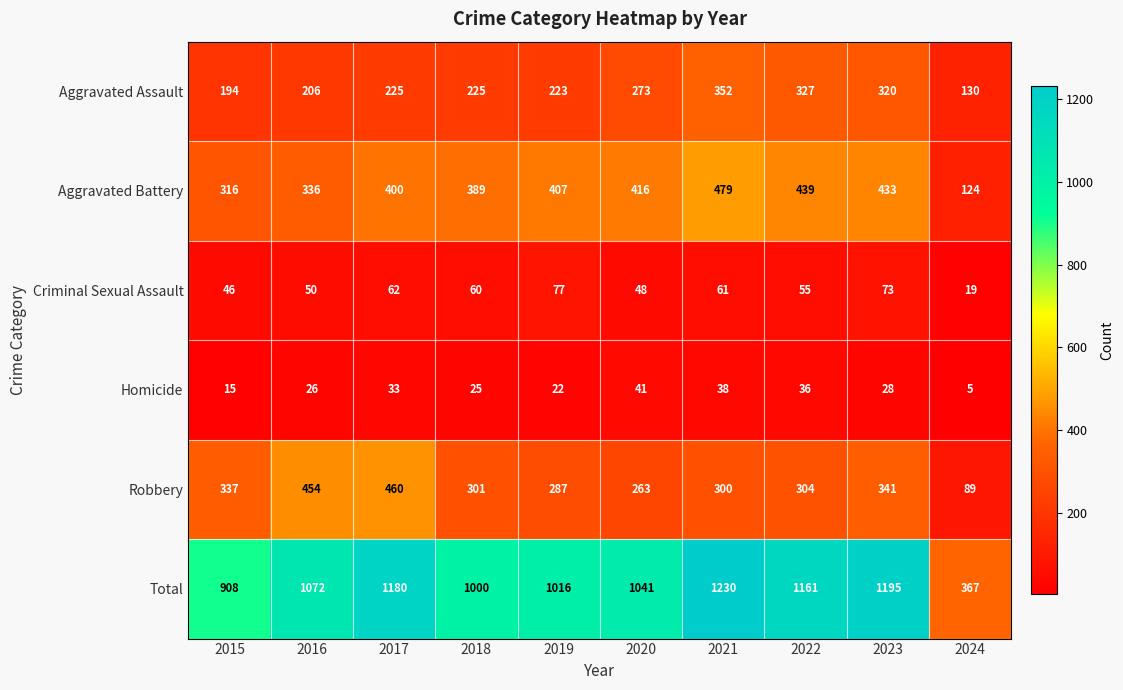

At 2022, list the series in order from largest to smallest.

Total, Aggravated Battery, Aggravated Assault, Robbery, Criminal Sexual Assault, Homicide